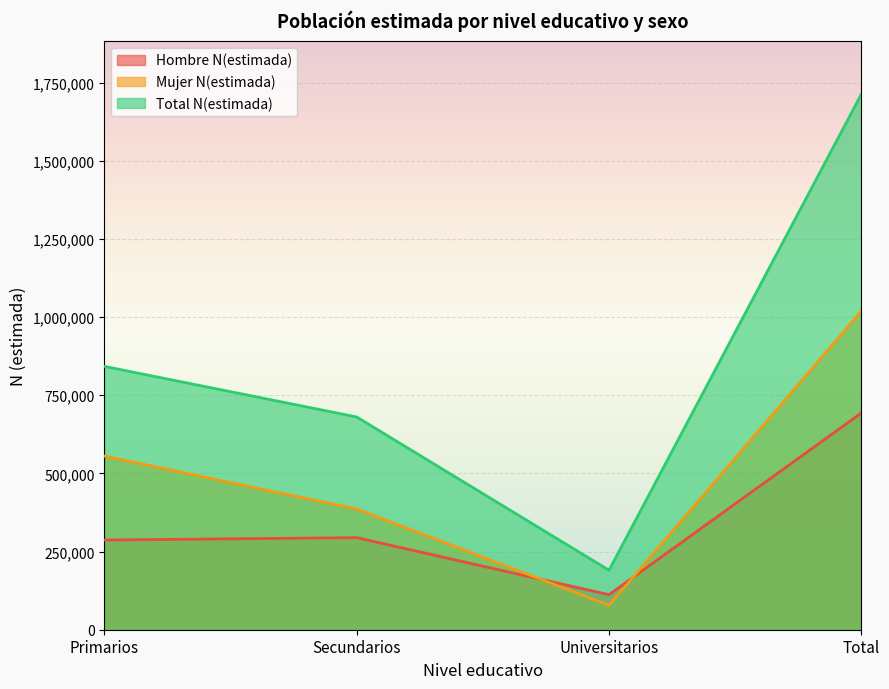

What is the value of the Total N(estimada) point at the 4th from the left?

1713266